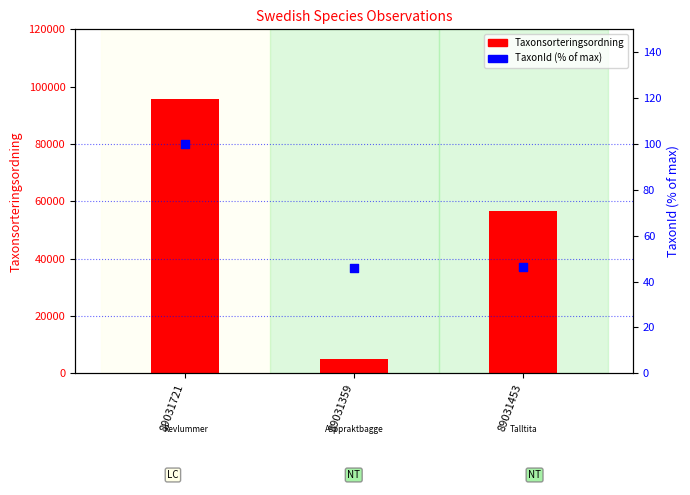

At which category is the sum across all series the highest?

89031721